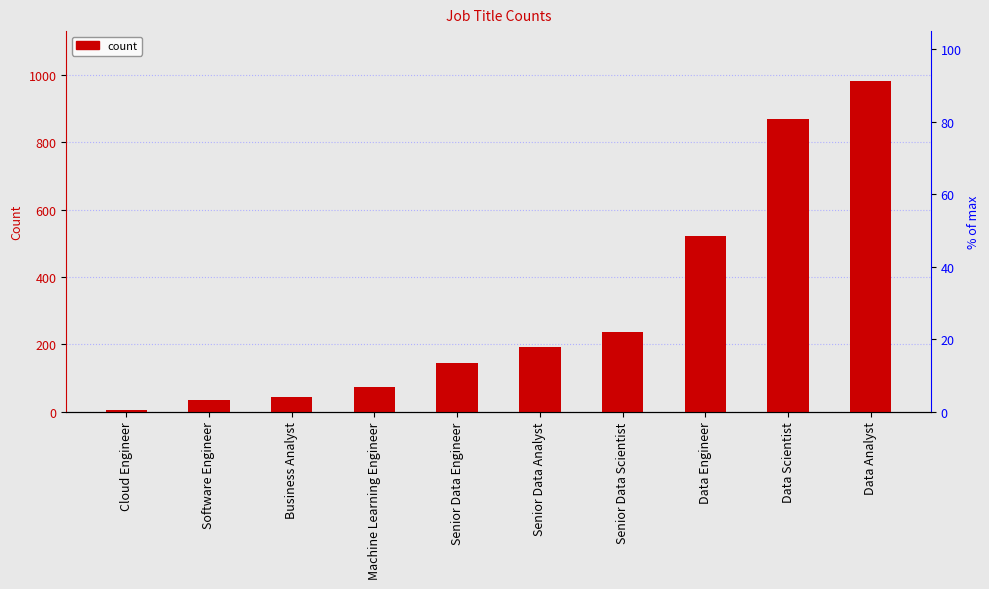

What is the change in value from Cloud Engineer to Business Analyst?

+41